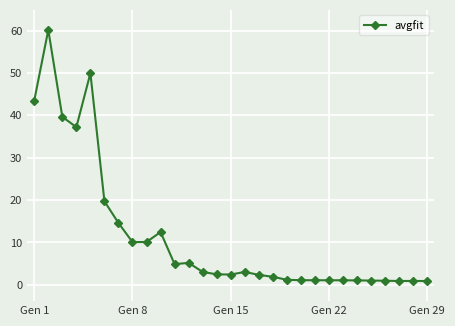

How many distinct data groups are displayed?

1